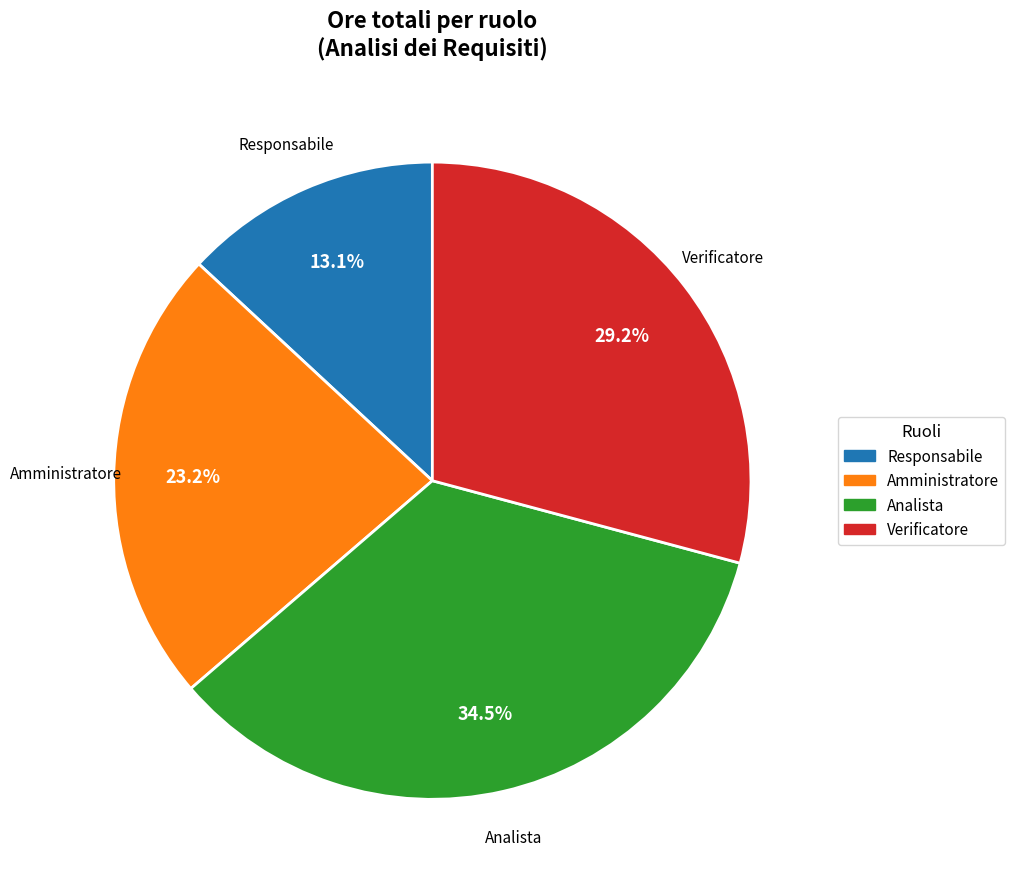

Is it true that Analista is 12% of the pie?

False